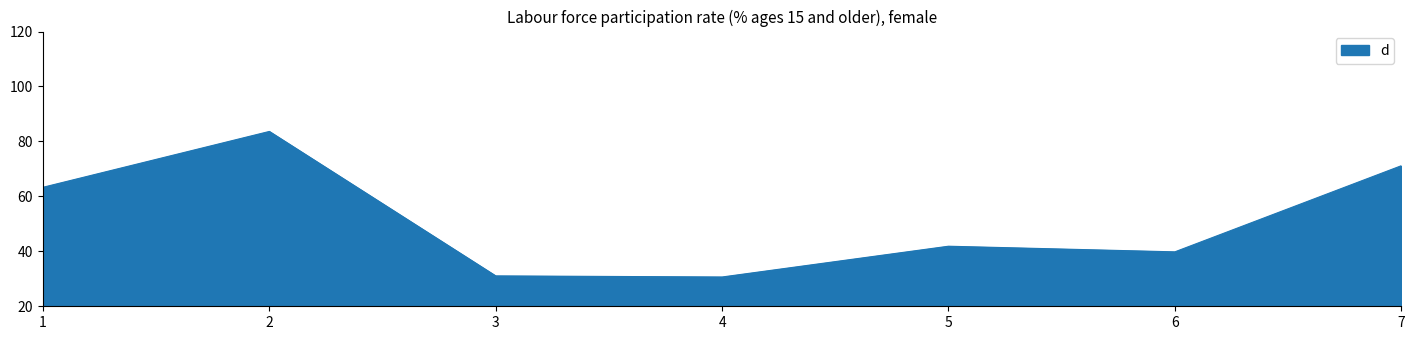

Approximately how many times larger is the value at 5 compared to 2?

0.5